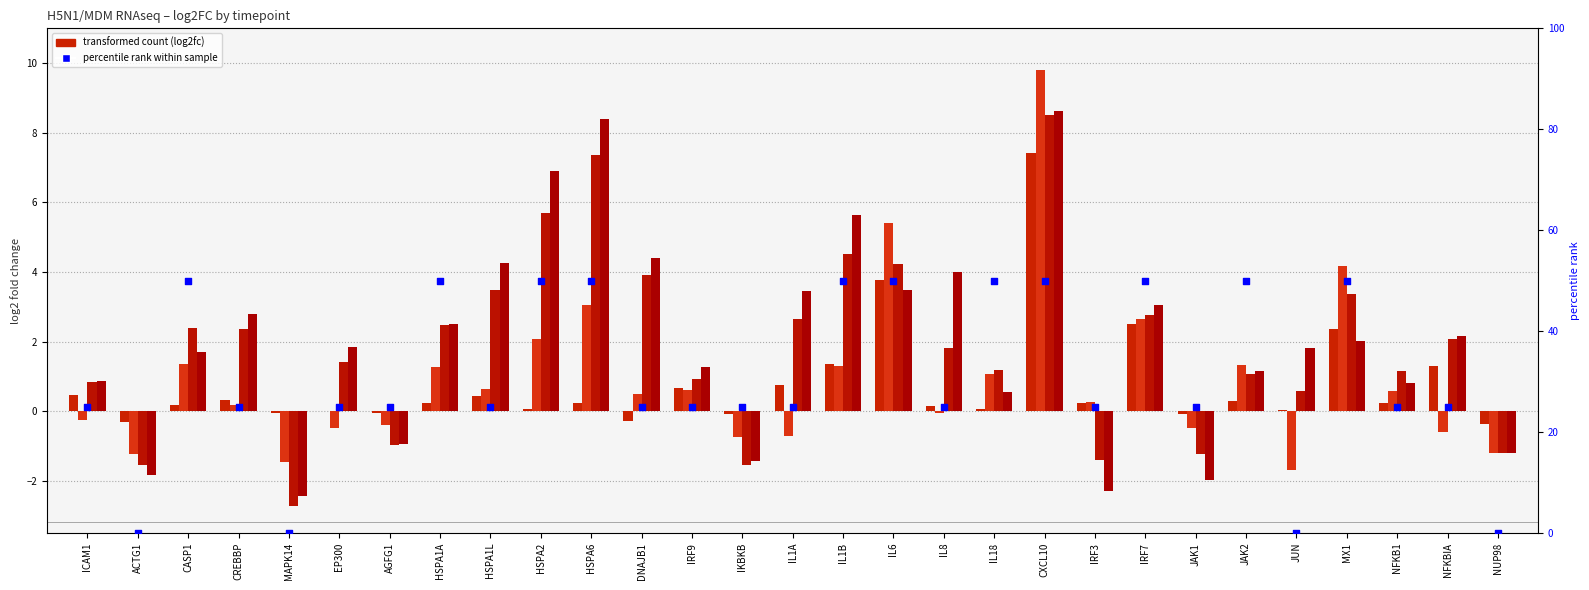

At how many categories does at least one series exceed 19?

25